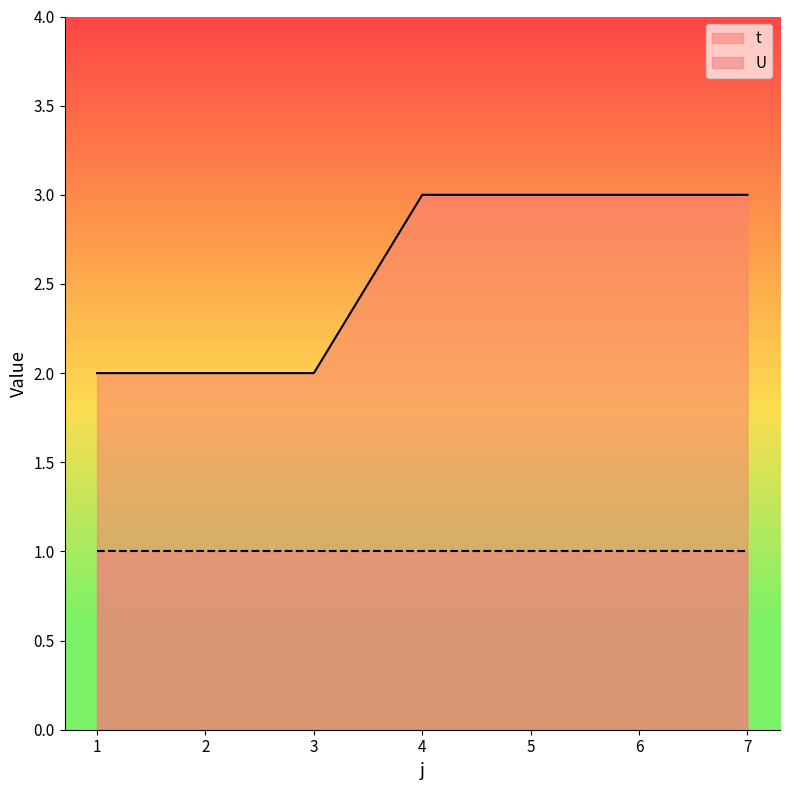

Does the chart have visible grid lines?

No